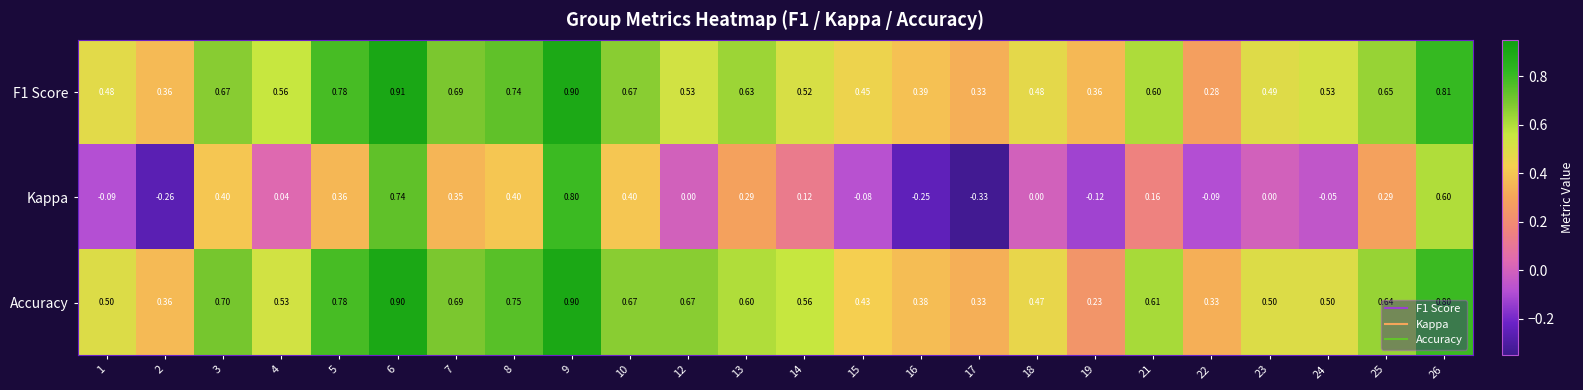

Which series has the largest range (max minus min)?

Kappa